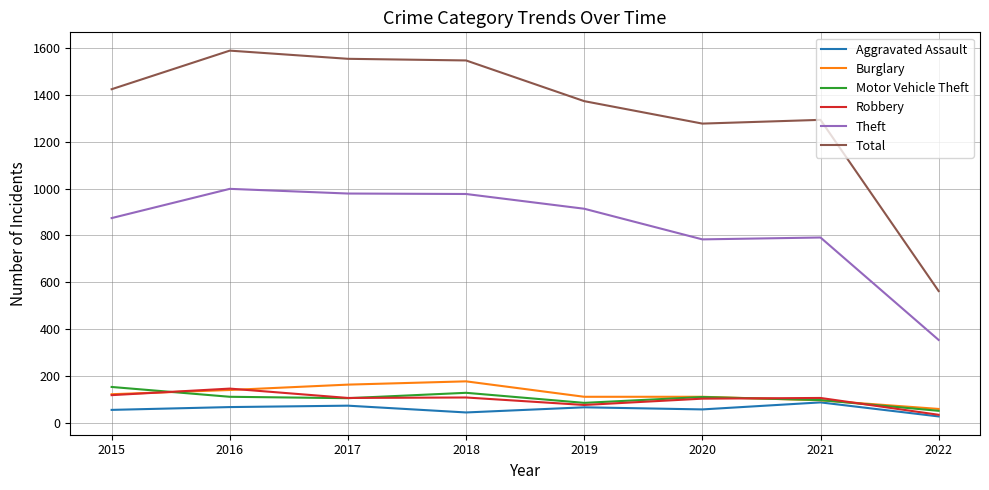

Is the value of Aggravated Assault at 2020 greater than the value of Robbery at 2015?

No